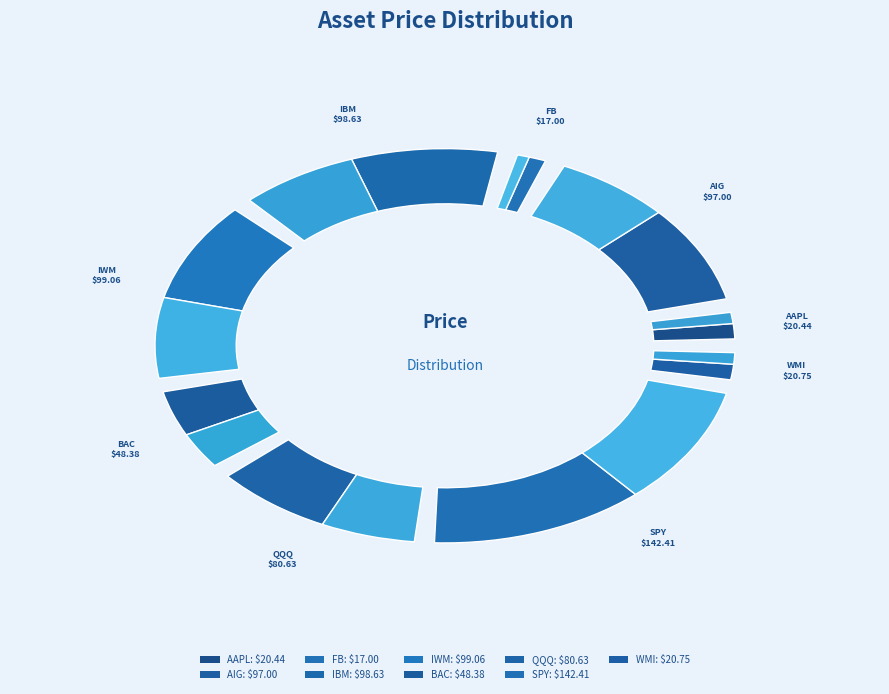

Rank the categories by value from lowest to highest.

FB, AAPL, WMI, BAC, QQQ, AIG, IBM, IWM, SPY